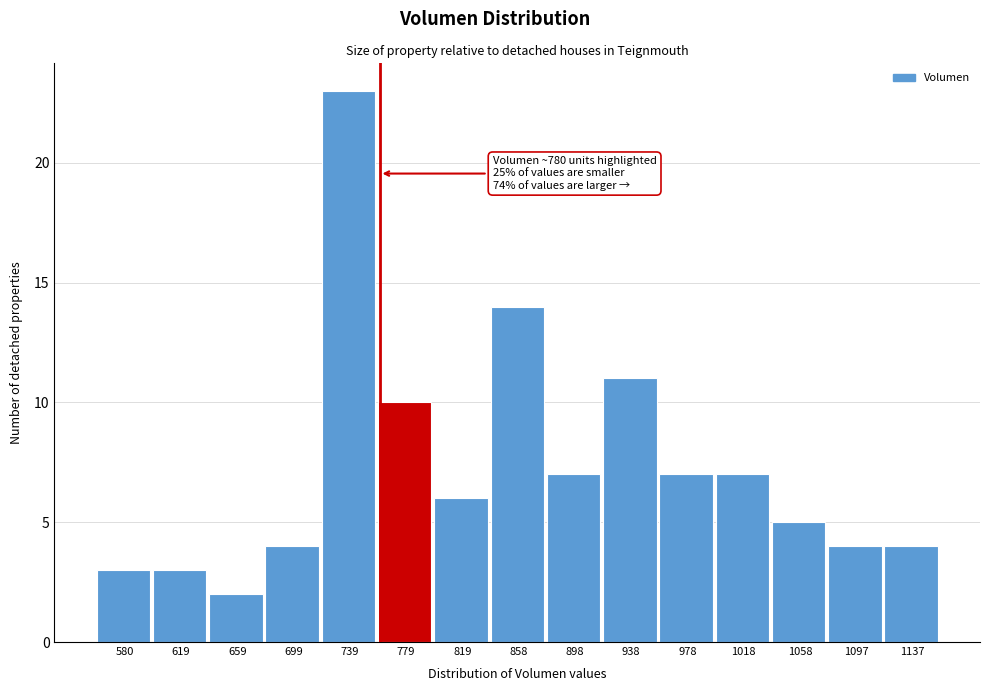

Reading left to right, transcribe all the data shown in this chart.

580=3	619=3	659=2	699=4	739=23	779=10	819=6	858=14	898=7	938=11	978=7	1018=7	1058=5	1097=4	1137=4